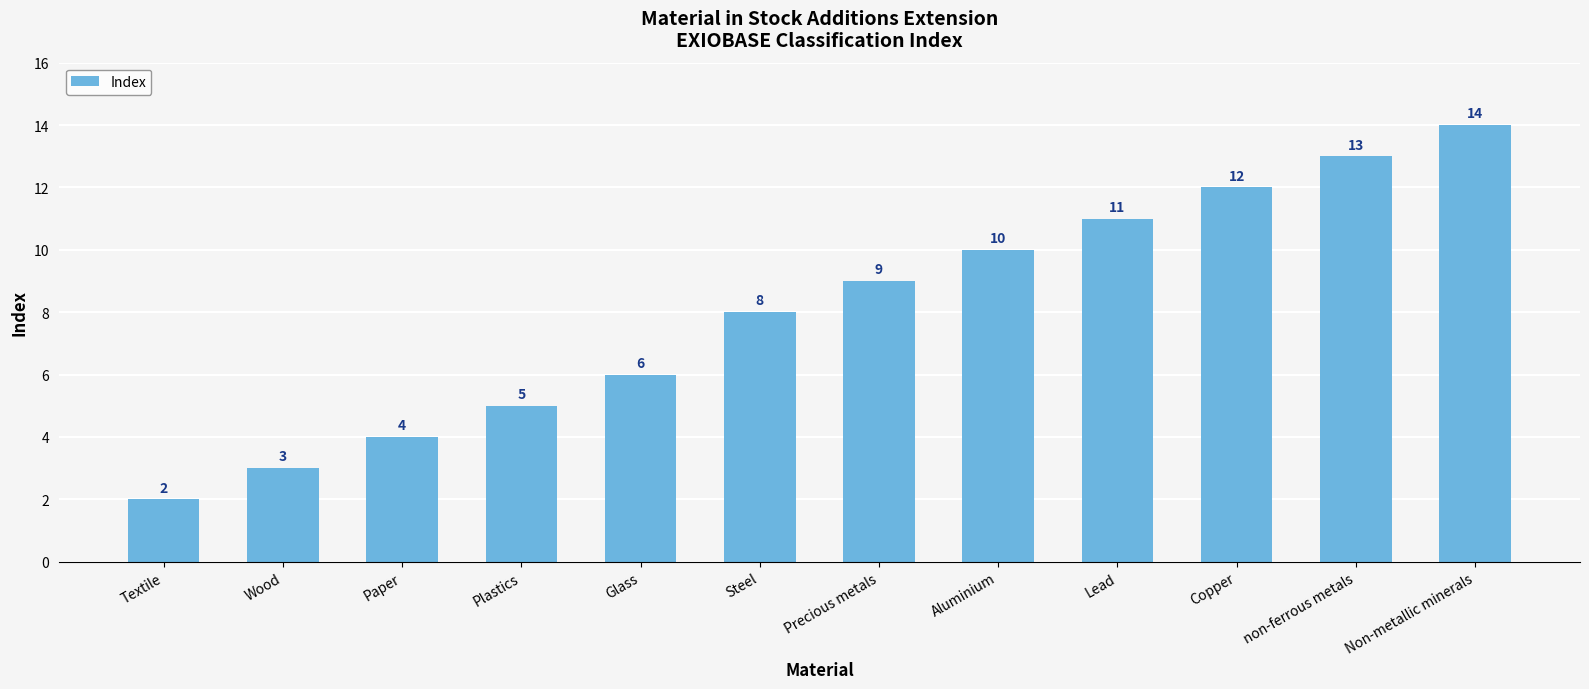

Are the bars horizontal?

No